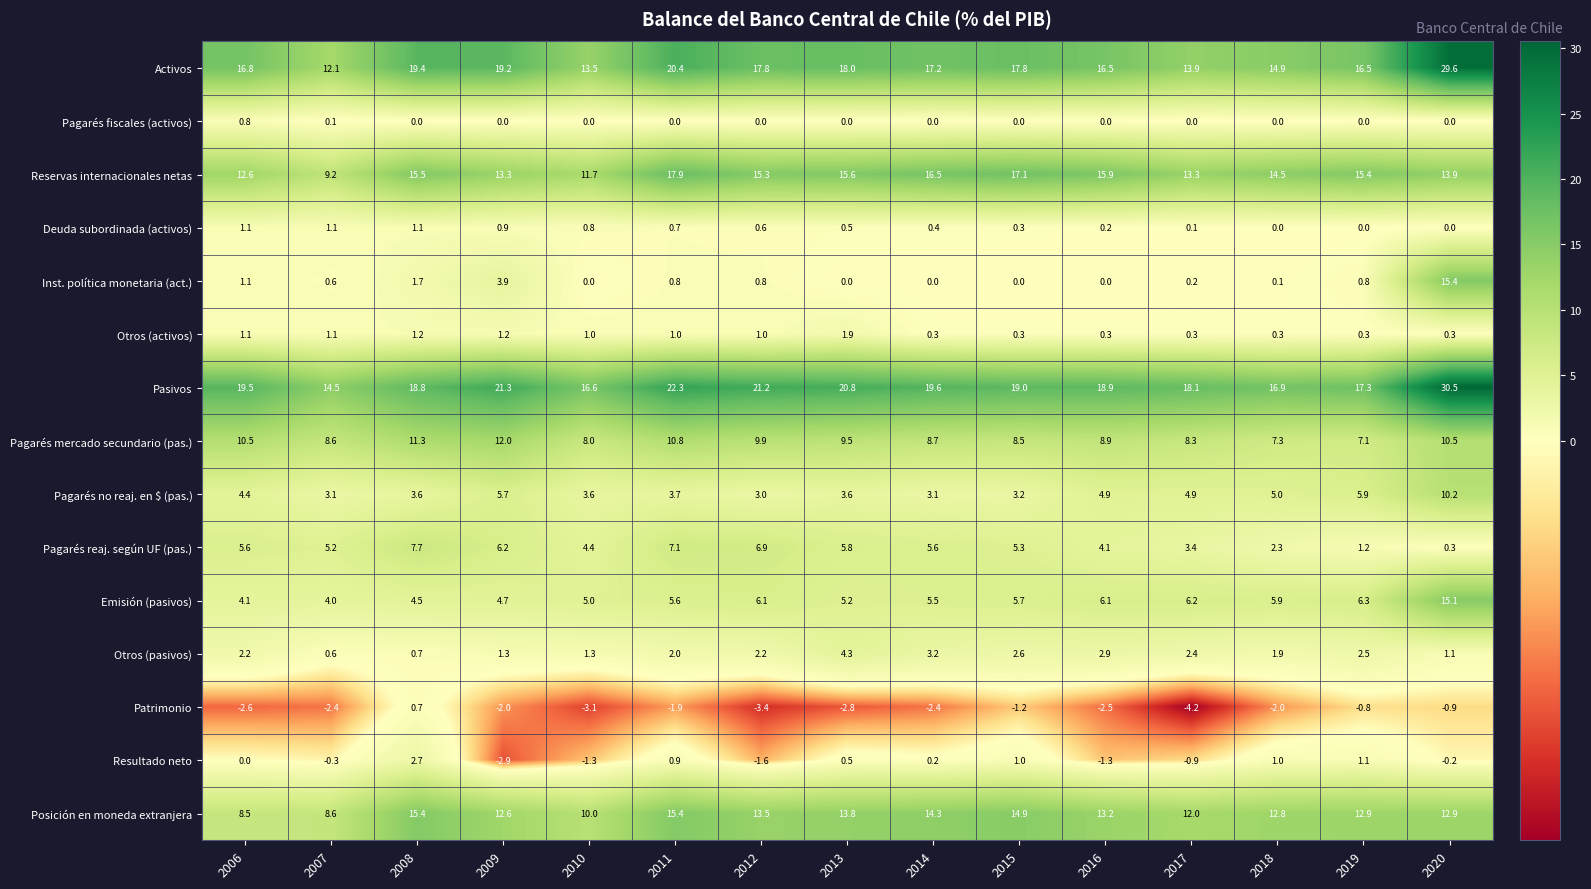

What is the average value of the Reservas internacionales netas series?

14.5